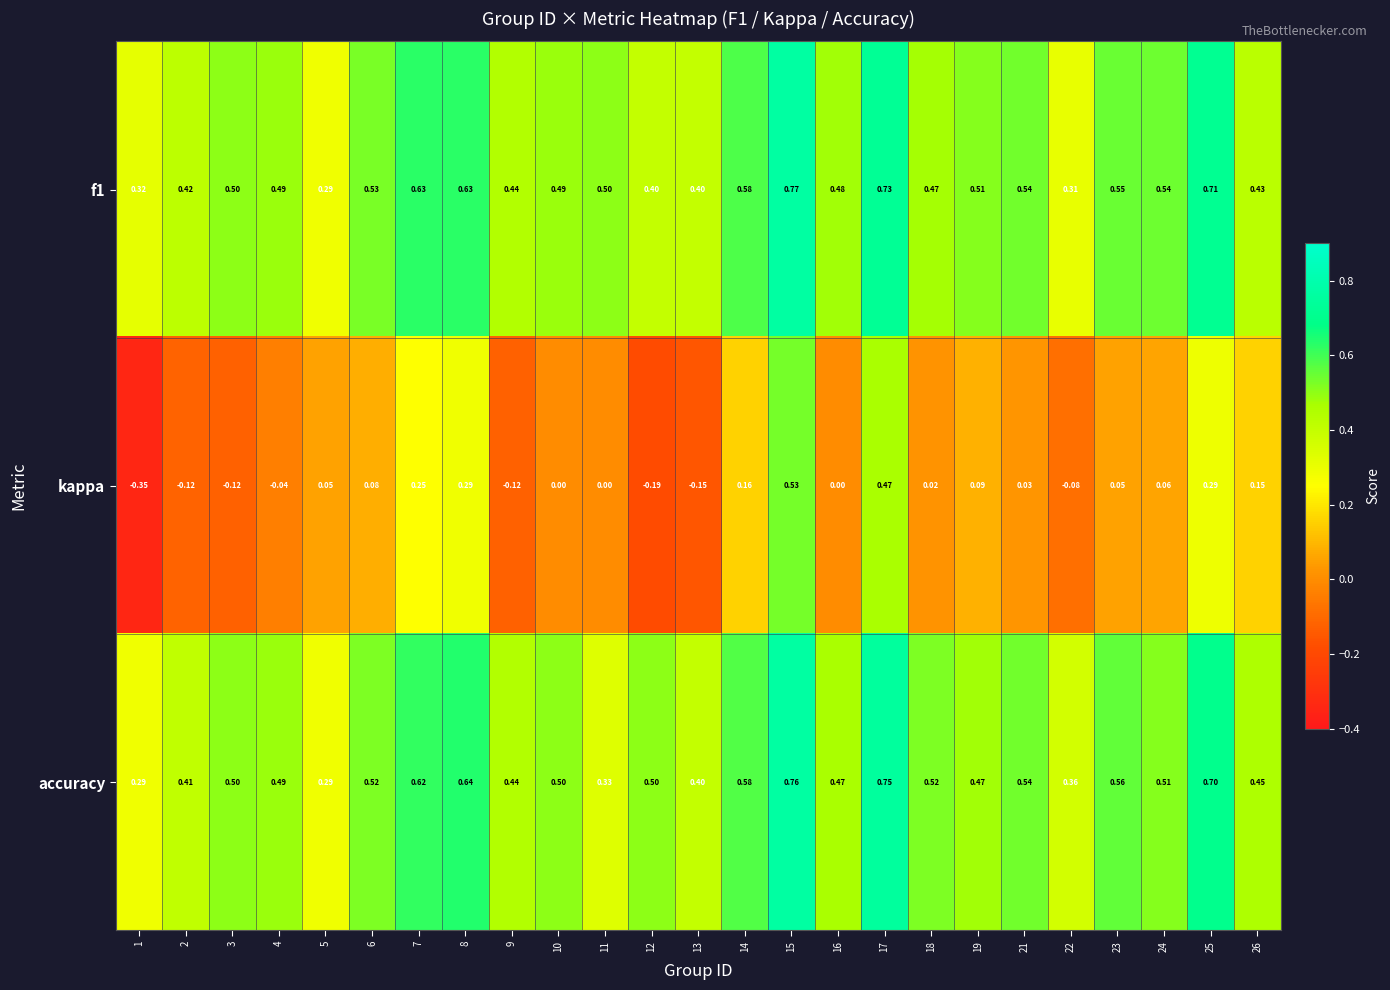

Which series has the widest spread of values?

kappa